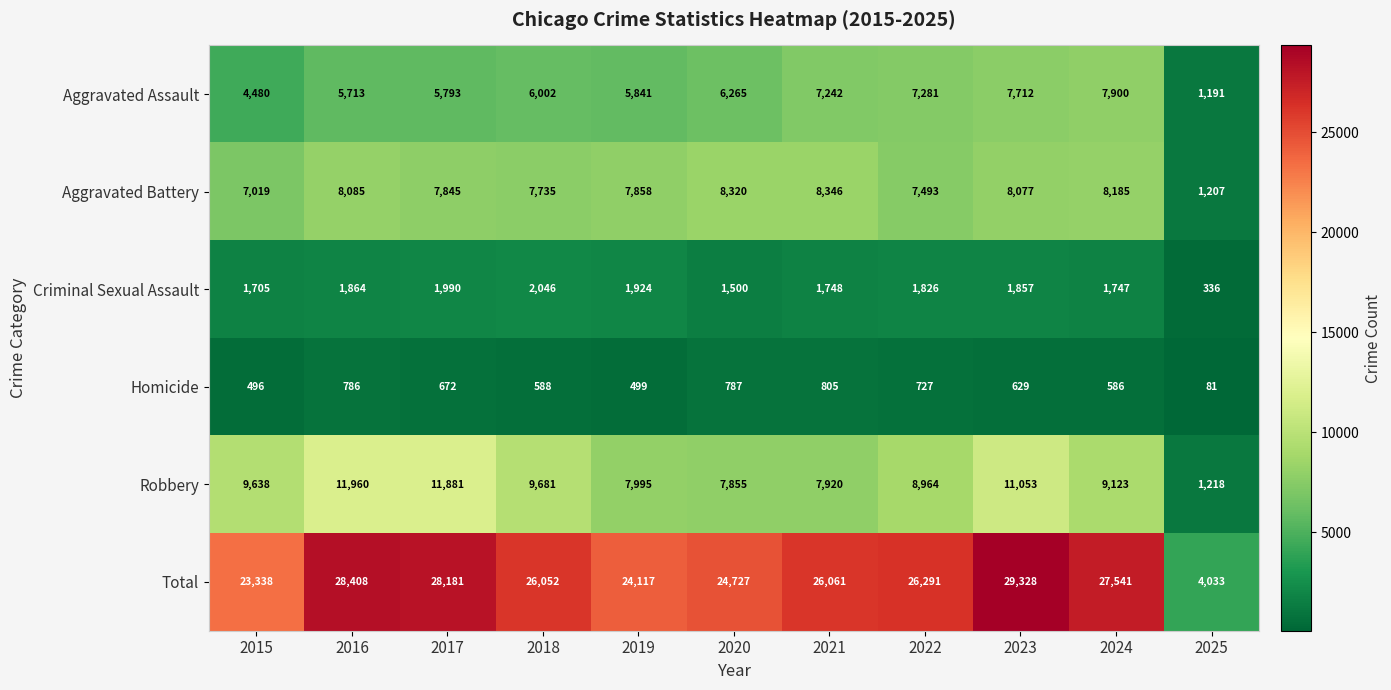

What is the minimum value shown in the chart?

81